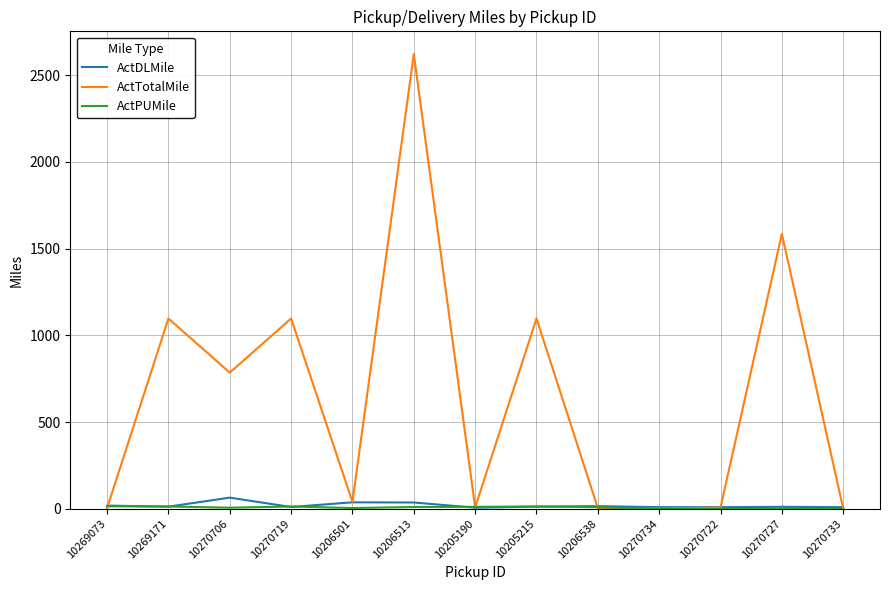

Is it true that ActTotalMile equals 4 at 10269073?

True